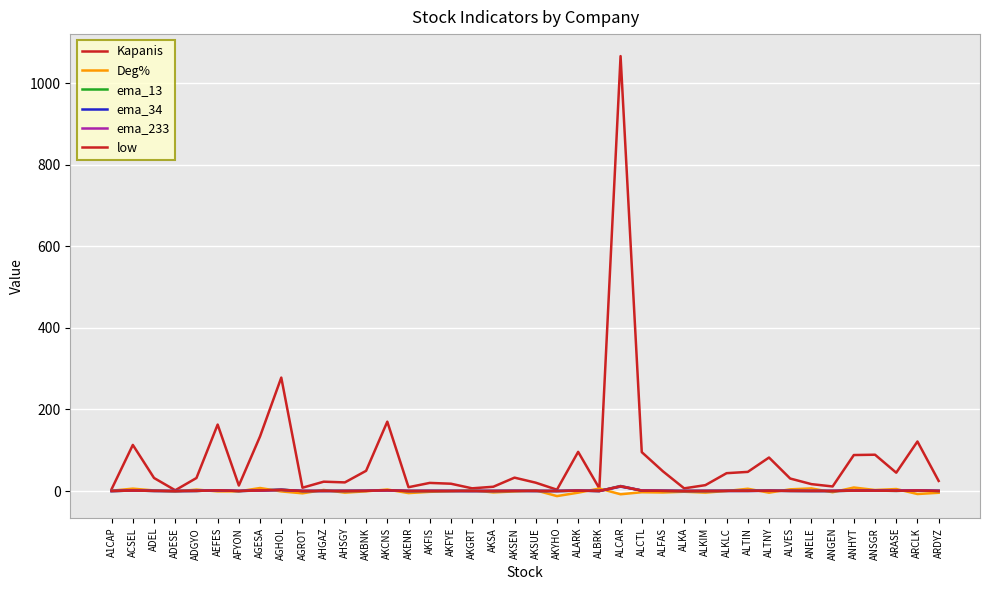

At which label does Kapanis reach its minimum?

ADESE